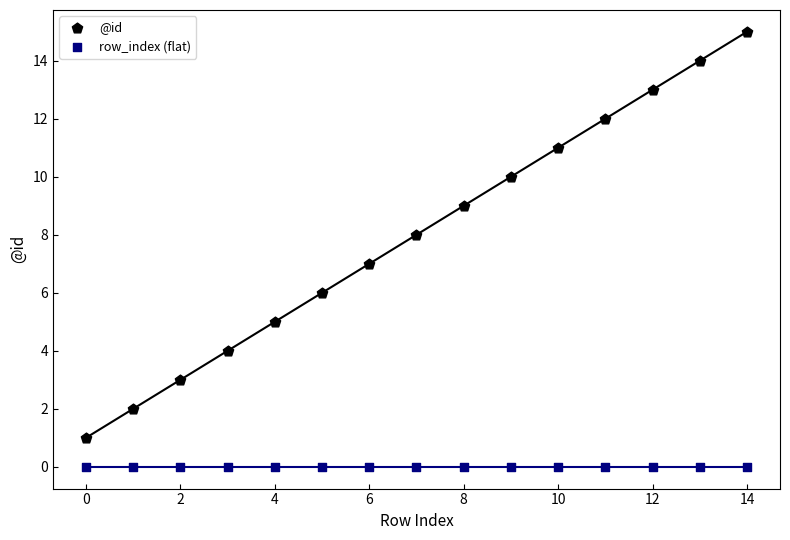

Which series contains the highest Y value?

@id